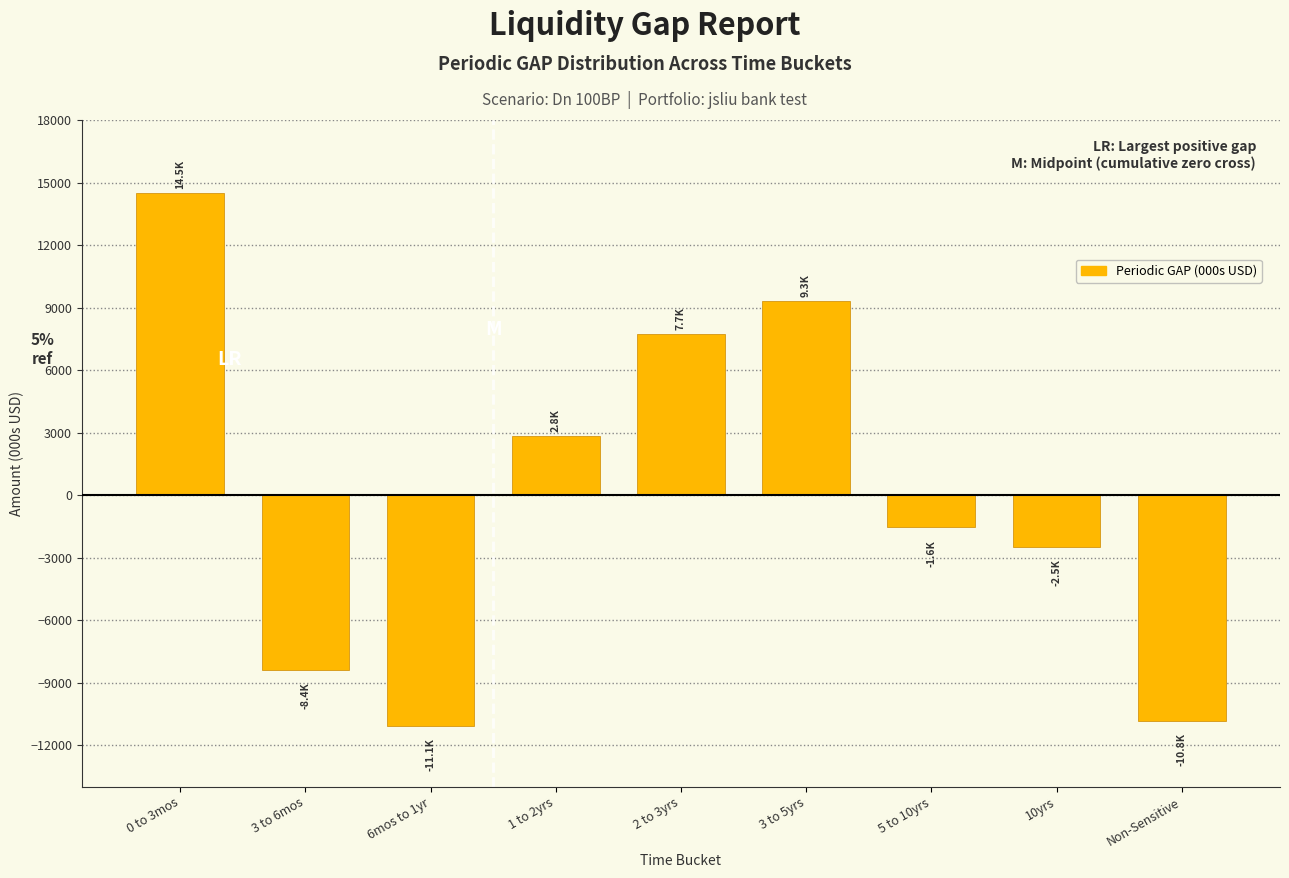

Reading left to right, extract all data points from this chart.

14476.7	-8386.1	-11071.9	2814.3	7733.9	9310.1	-1553.2	-2498.0	-10825.7